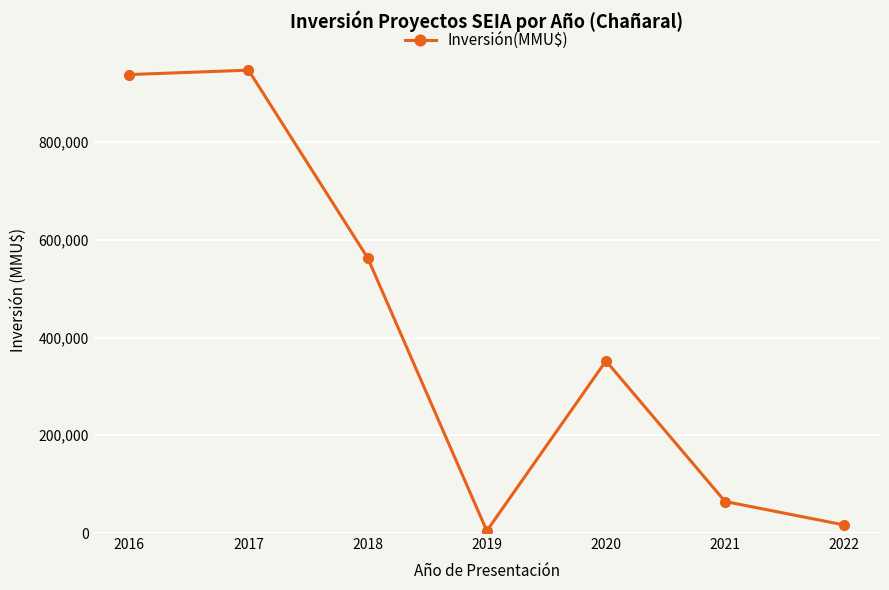

What is the sum of the values at 2020 and 2016?

1290186